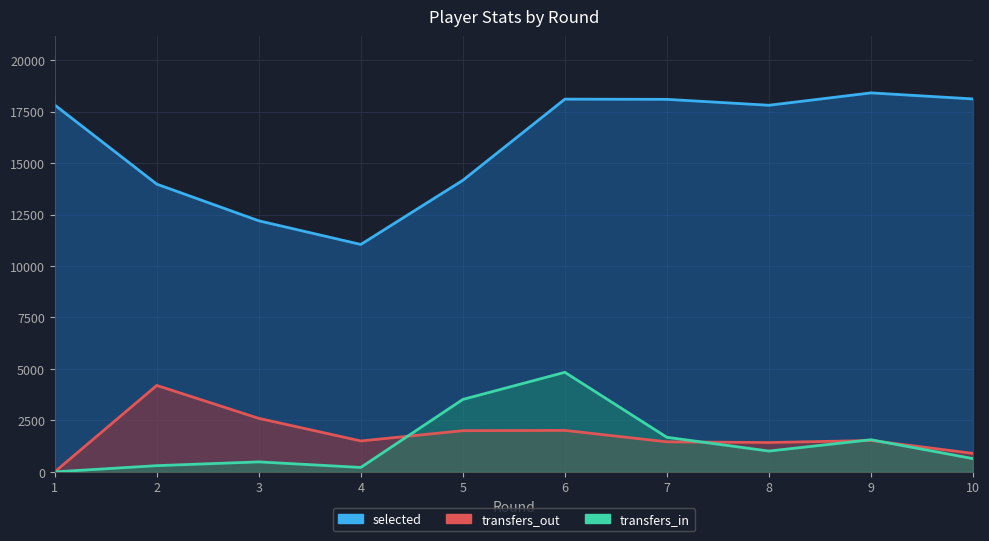

Does the chart display data point markers on the line(s)?

No